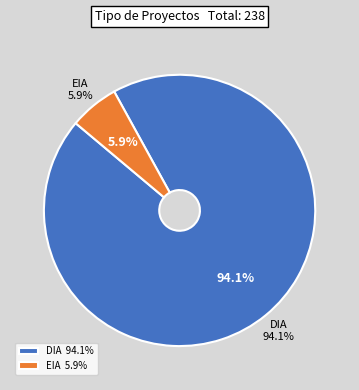

How many slices are in this pie chart?

2